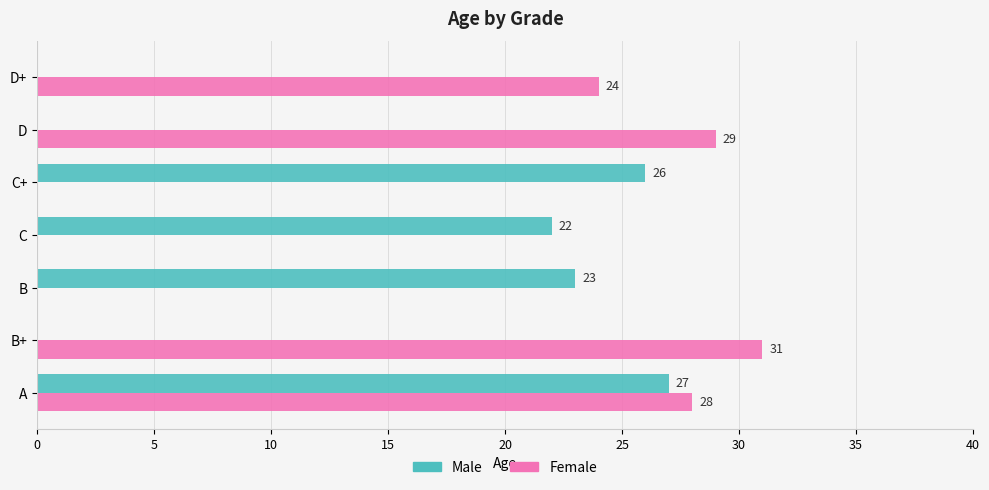

Which series has the largest total across all categories?

Female